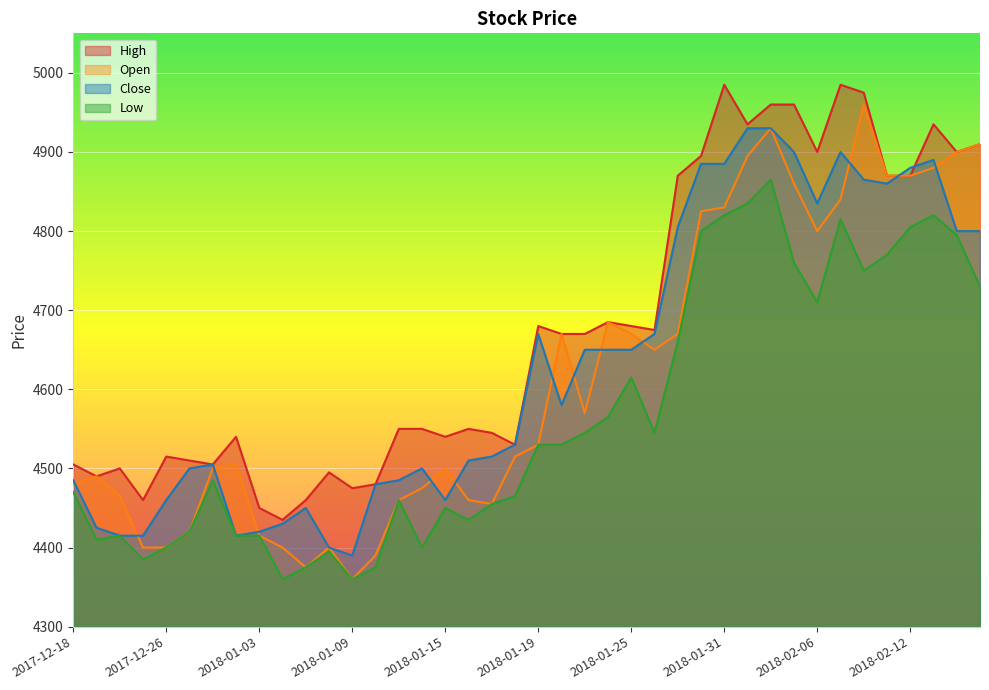

Does the chart display data point markers on the line(s)?

No